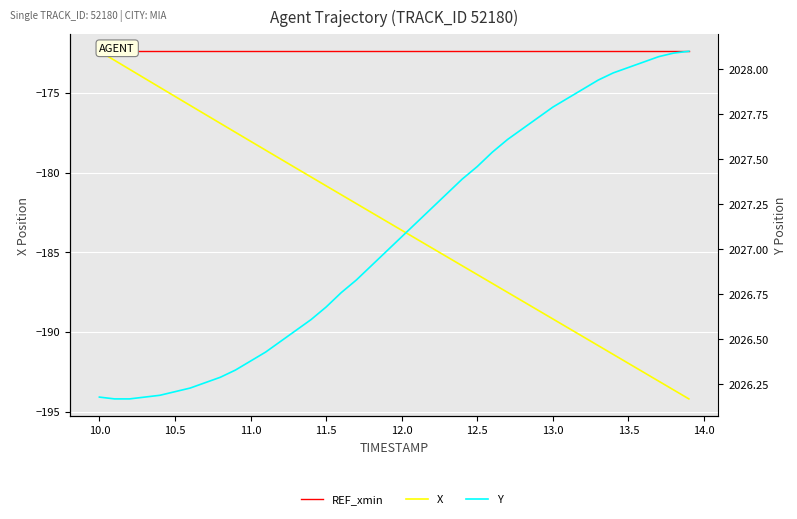

True or false: Y and X intersect in this chart.

False